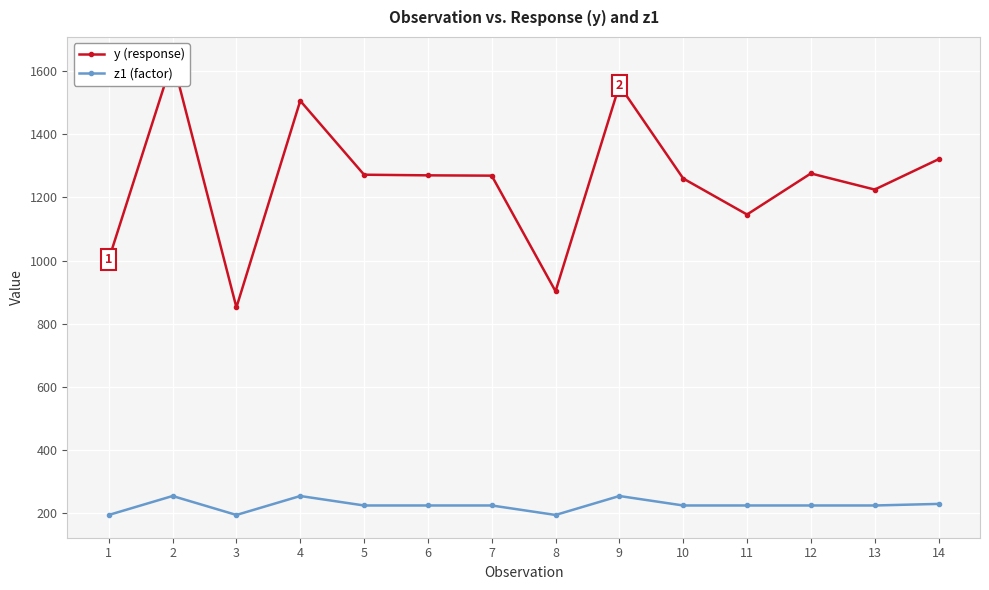

What is the difference between the y (response) values at 5 and 4?

234